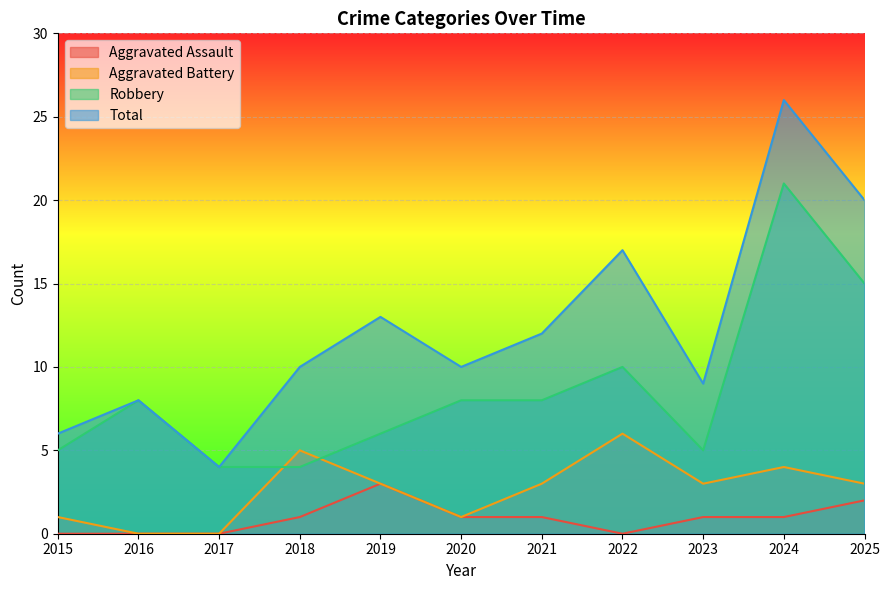

Is it true that Aggravated Assault equals 1 at 2018?

True